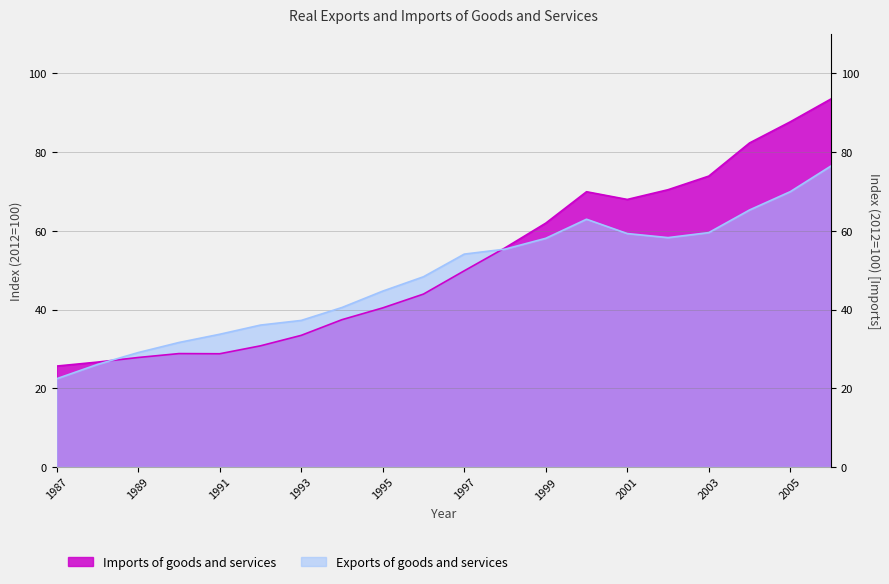

Where does the Imports of goods and services series first go above 49?

1997